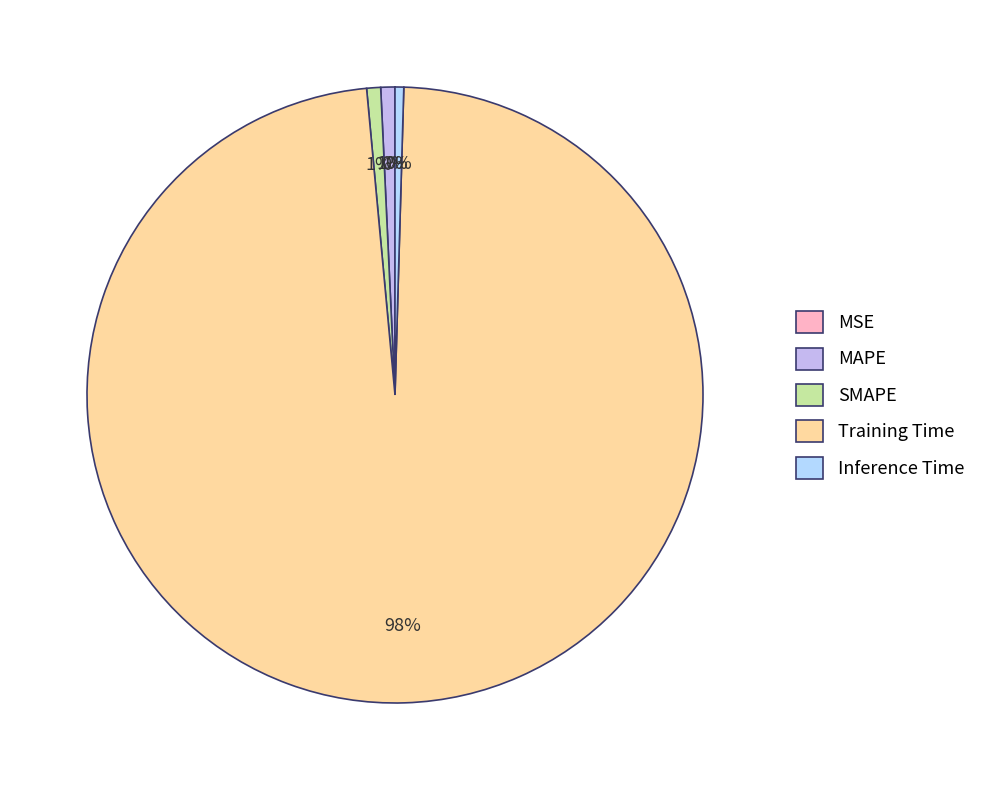

Which category accounts for the majority?

Training Time